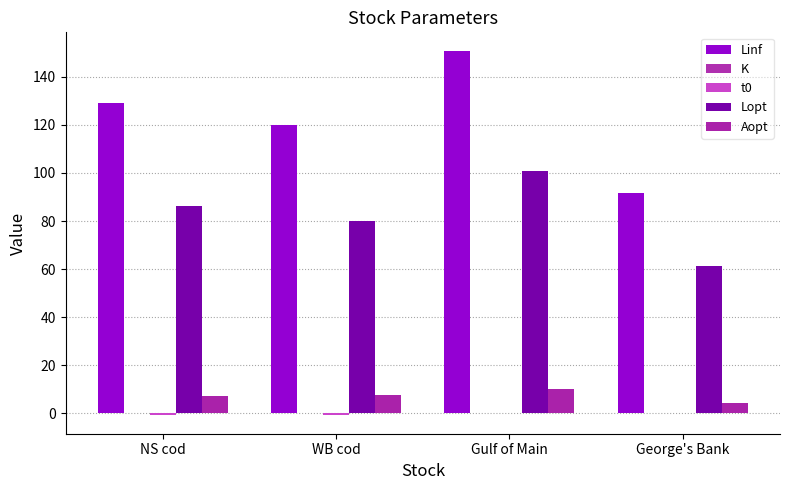

Are the bars horizontal?

No